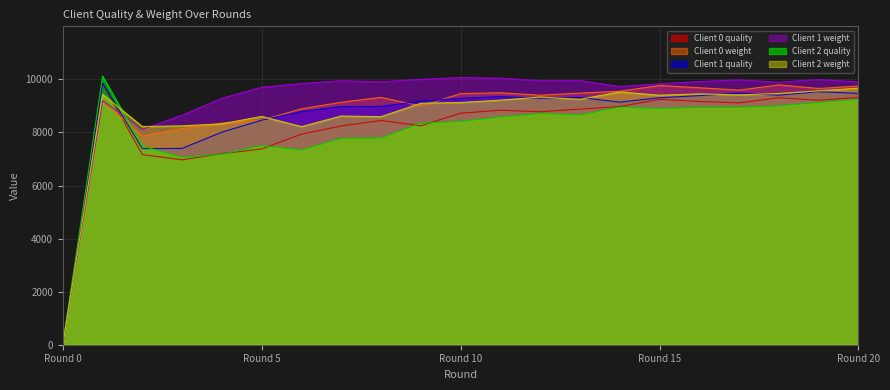

What is the difference between the highest and lowest values at 4?

2105.1